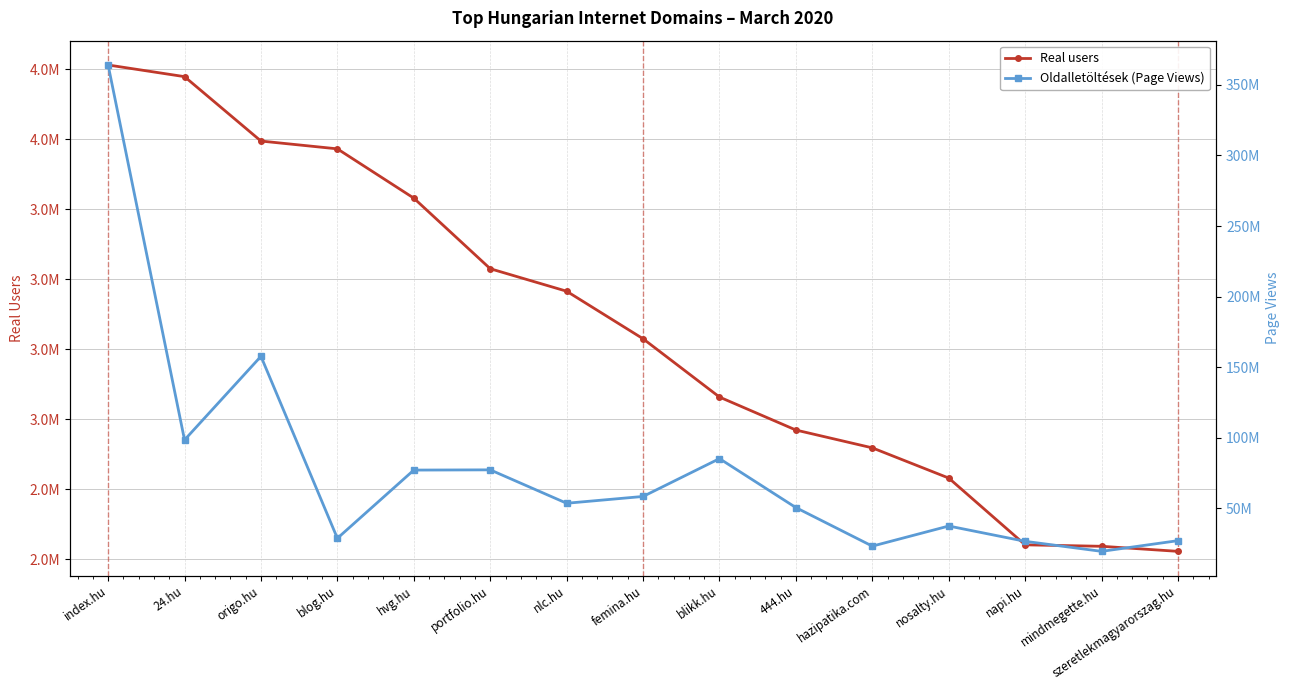

True or false: Real users has more than 0 points higher than both neighbors.

False